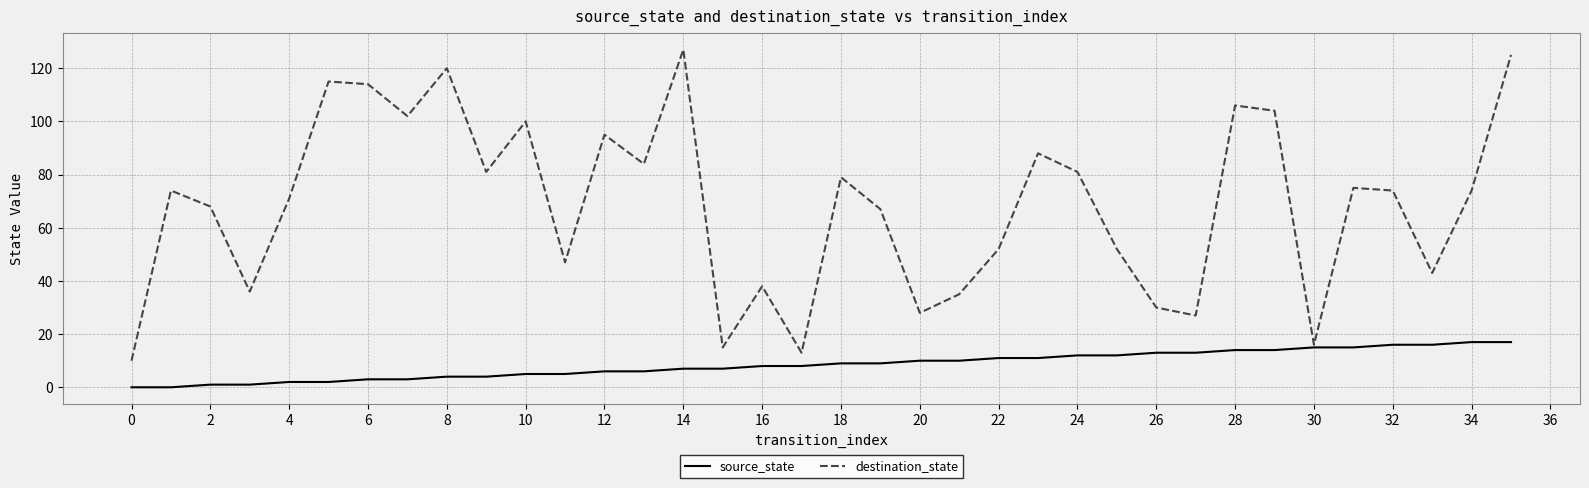

Which series has the largest range (max minus min)?

destination_state